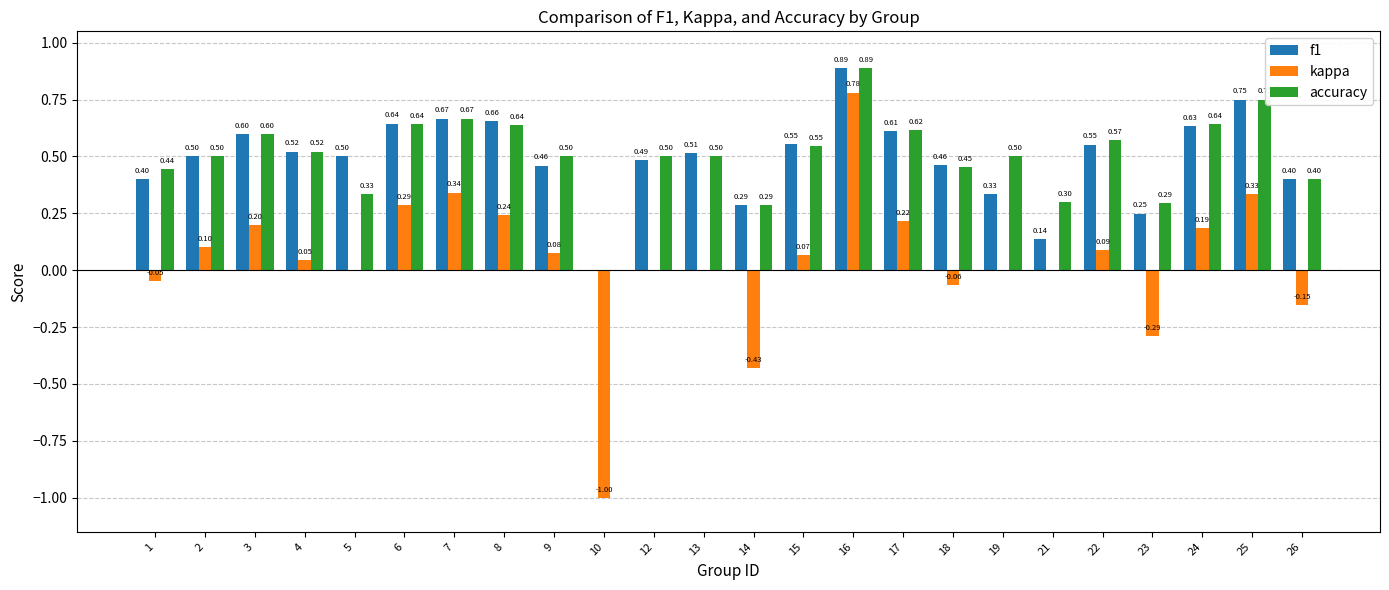

Which series has the largest total across all categories?

accuracy